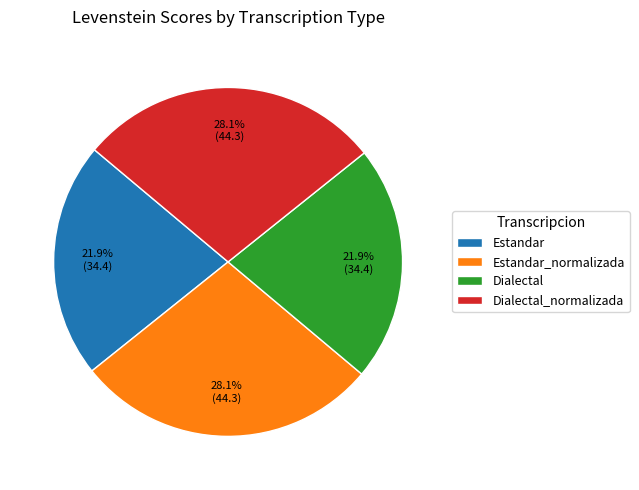

Is it true that Estandar is 22% of the pie?

True